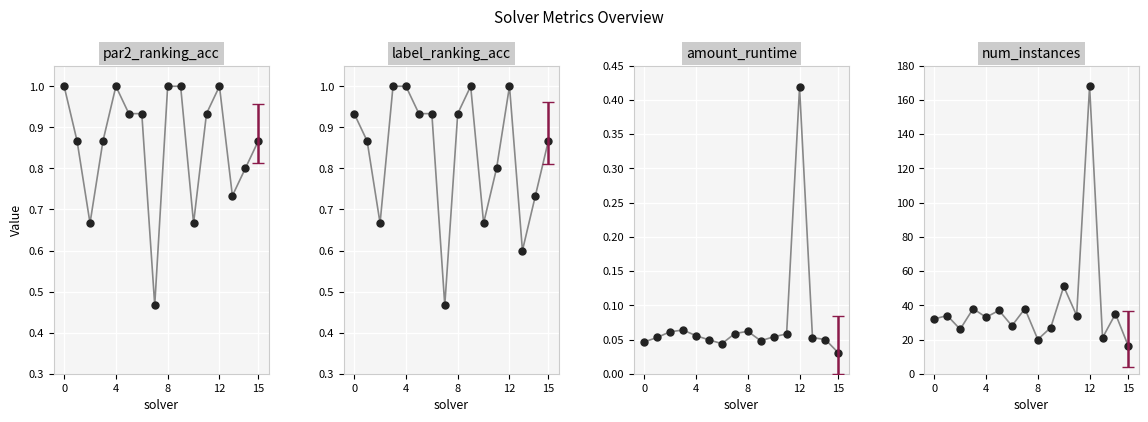

Which series contains the lowest Y value?

amount_runtime